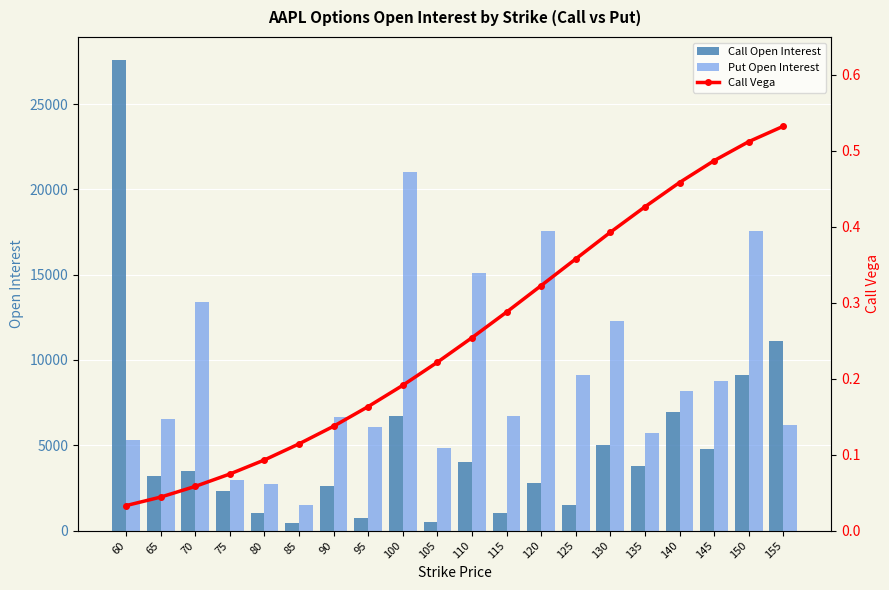

The Put Open Interest series shows 4854.0 at 105. True or false?

True